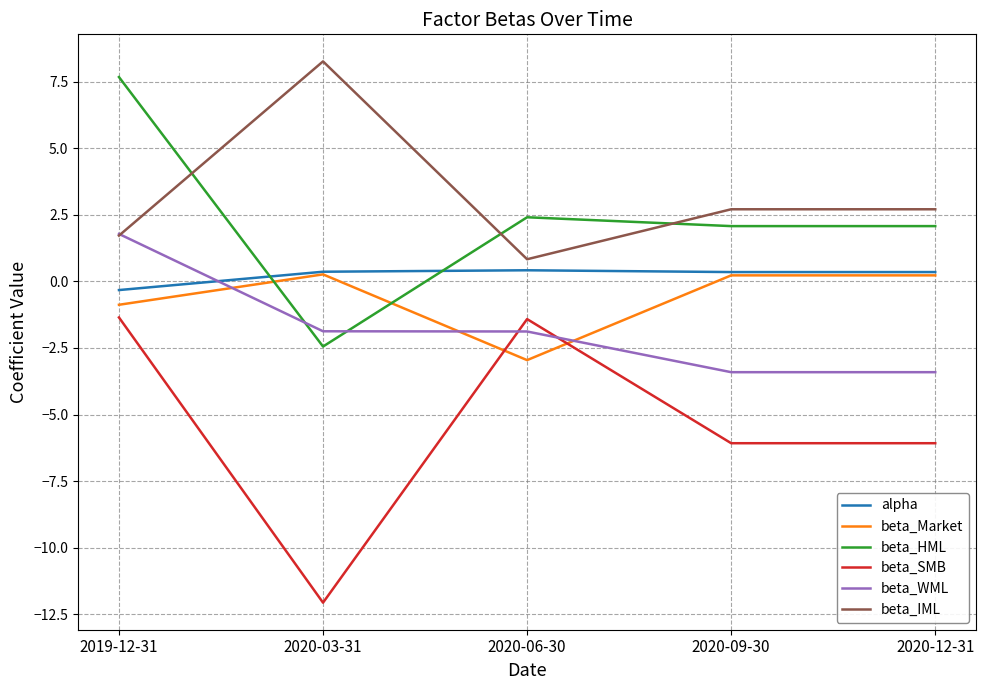

What is the average value of the beta_Market series?

-0.6